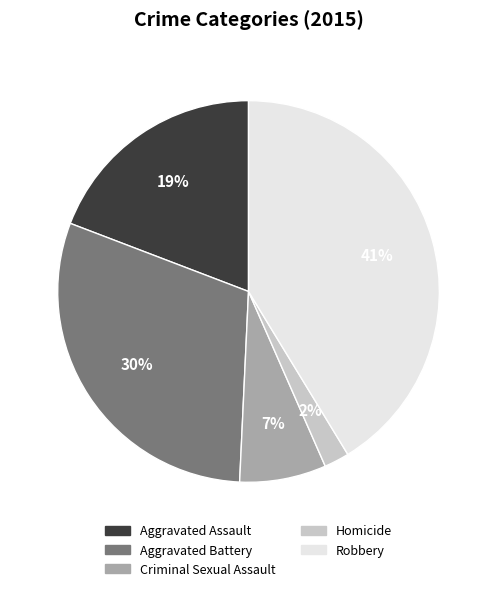

Is it true that Robbery is 41% of the pie?

True